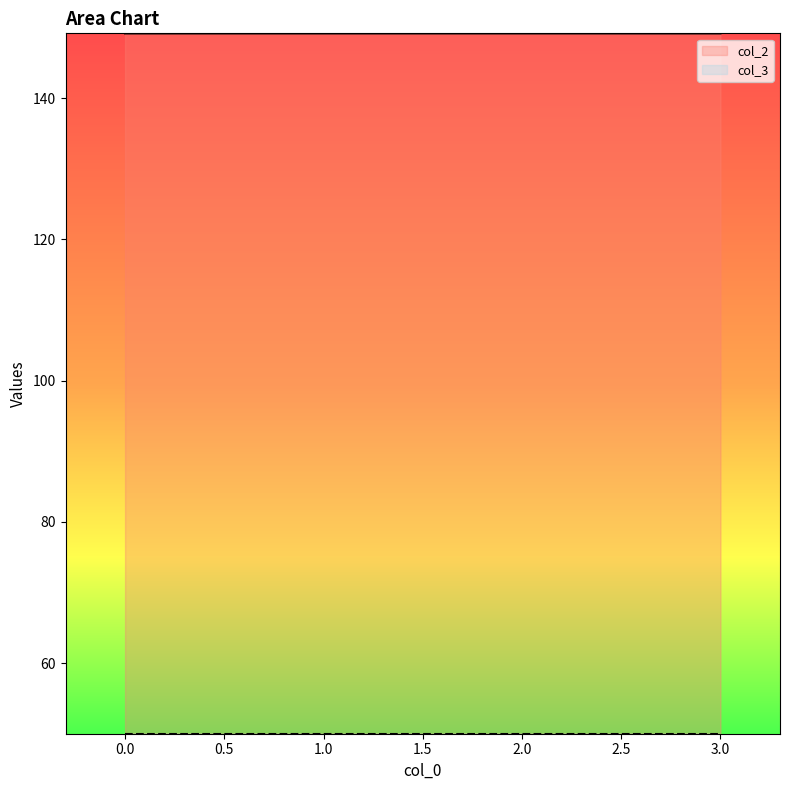

The value at 1 is 149.2. True or false?

True